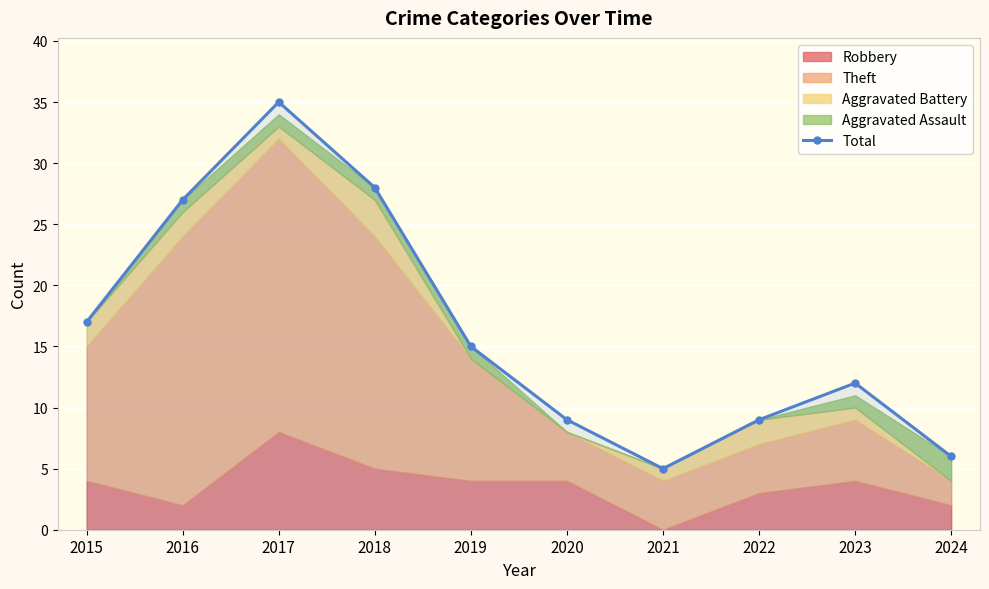

Does the chart display data point markers on the line(s)?

Yes